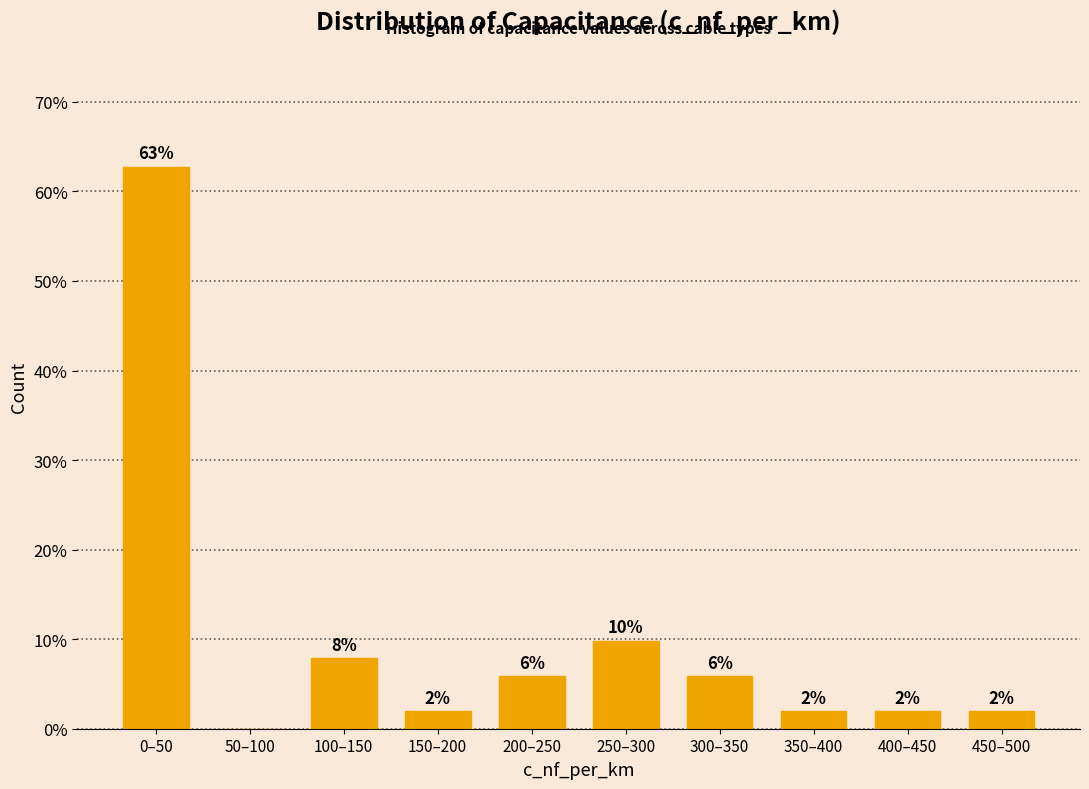

At which label is the value closest to 31?

250–300